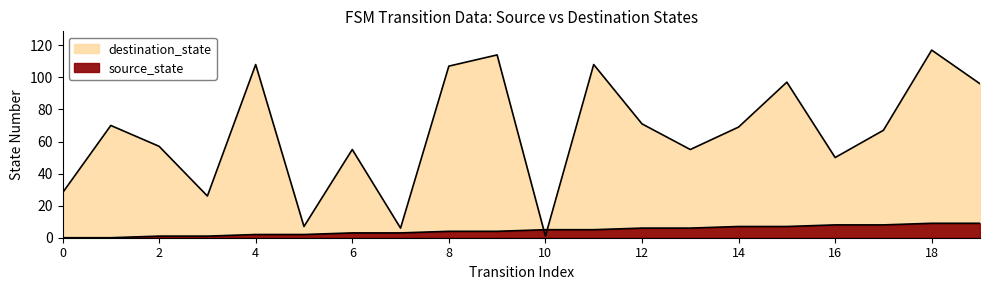

What is the value of the source_state point at the 17th from the left?

8